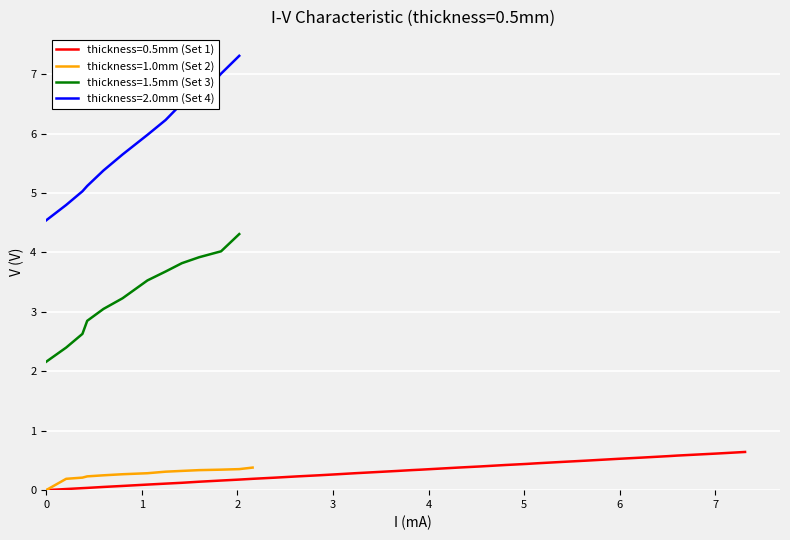

True or false: the data has more than 0 interior local peaks.

False